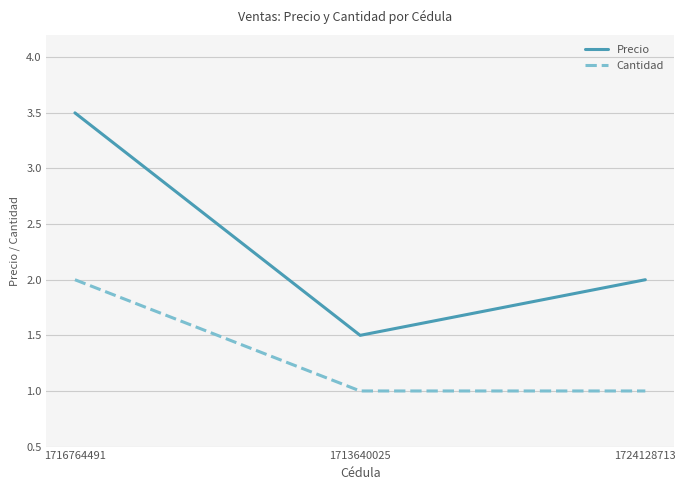

What position from the right is 1713640025?

2